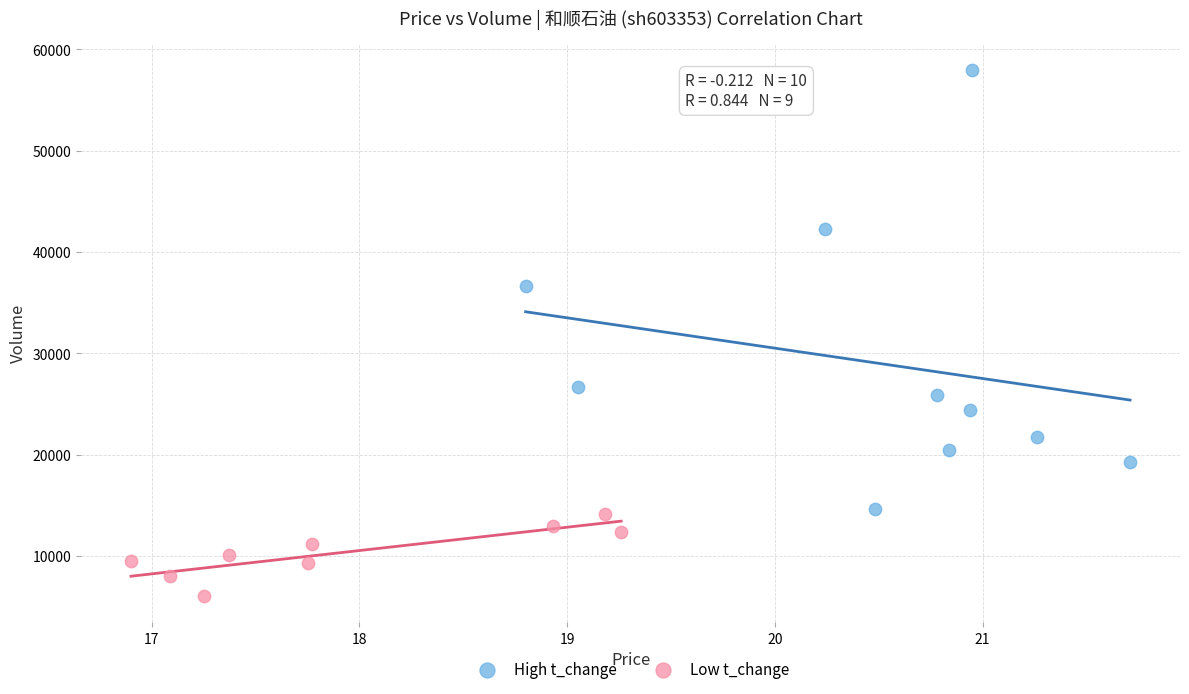

Which series reaches the minimum Y coordinate?

Low t_change